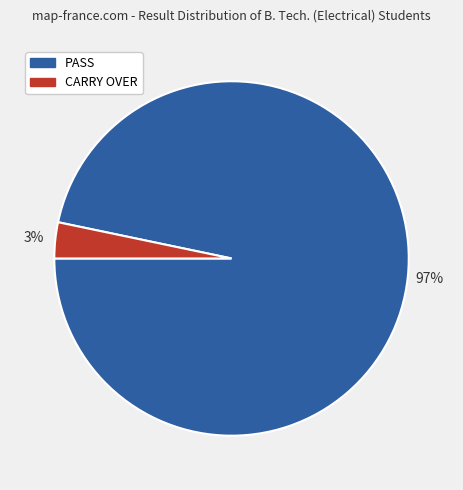

How many segments does this pie chart have?

2